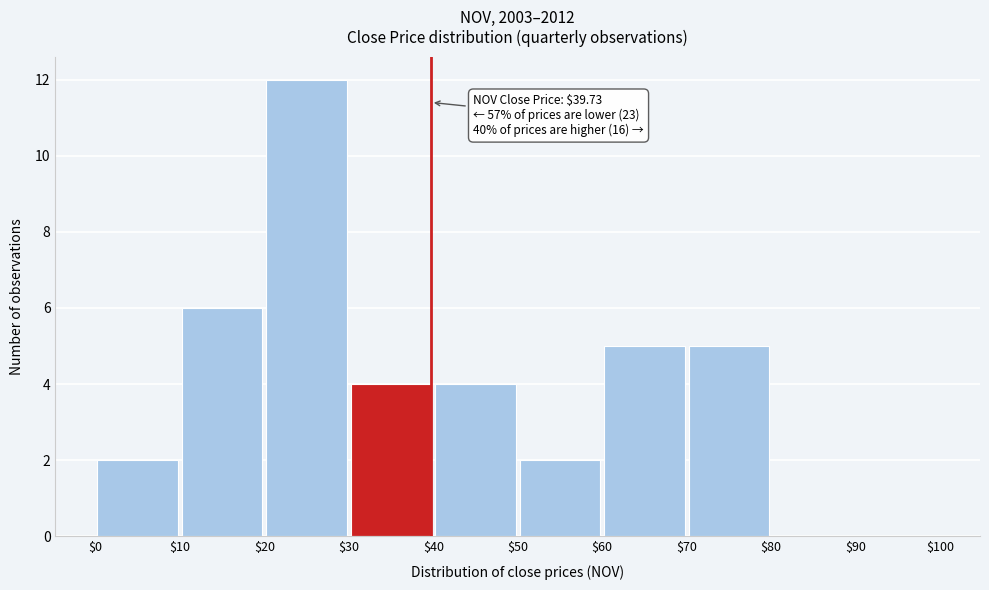

Over which range of the x-axis is the bar tallest?

$20 to $30